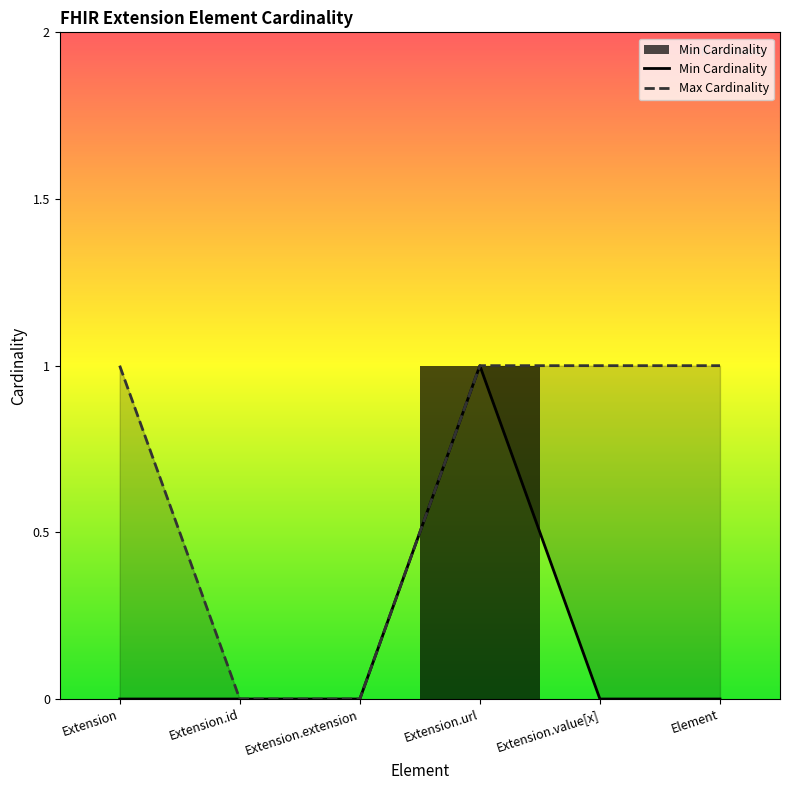

Is the value of Max Cardinality at Extension greater than the value of Min Cardinality at Extension.value[x]?

Yes